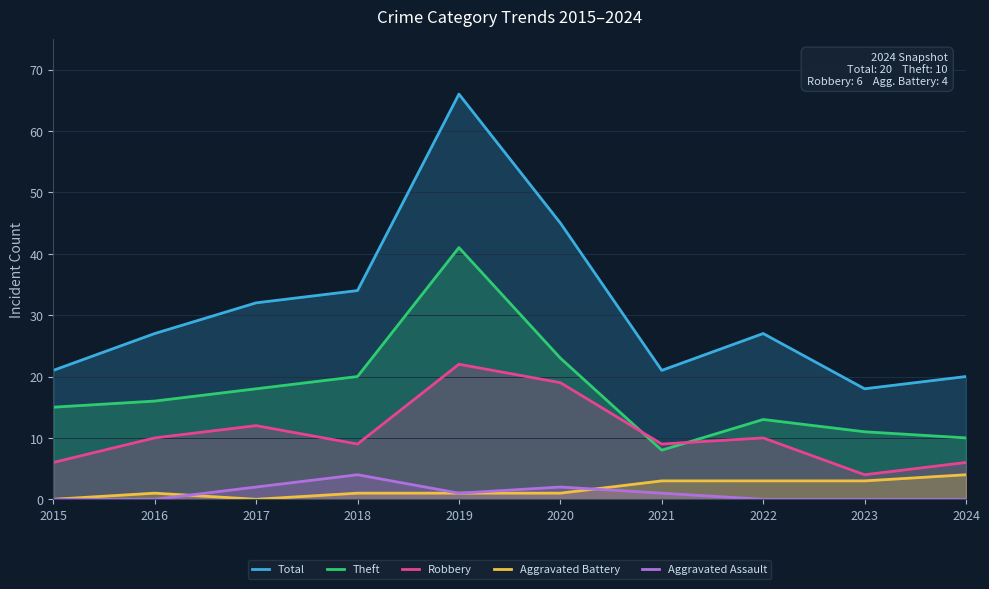

True or false: Theft and Aggravated Assault intersect in this chart.

False